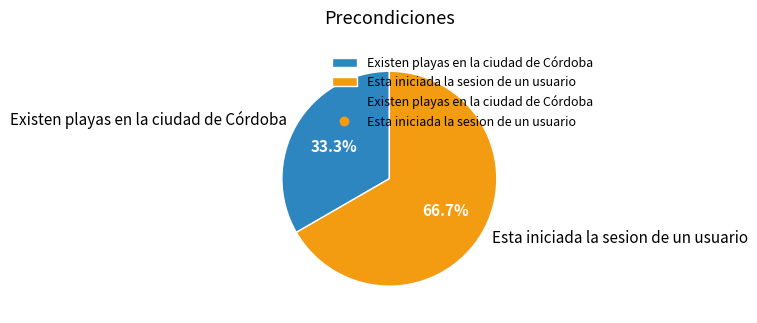

What portion of the pie excludes Esta iniciada la sesion de un usuario?

33.3%